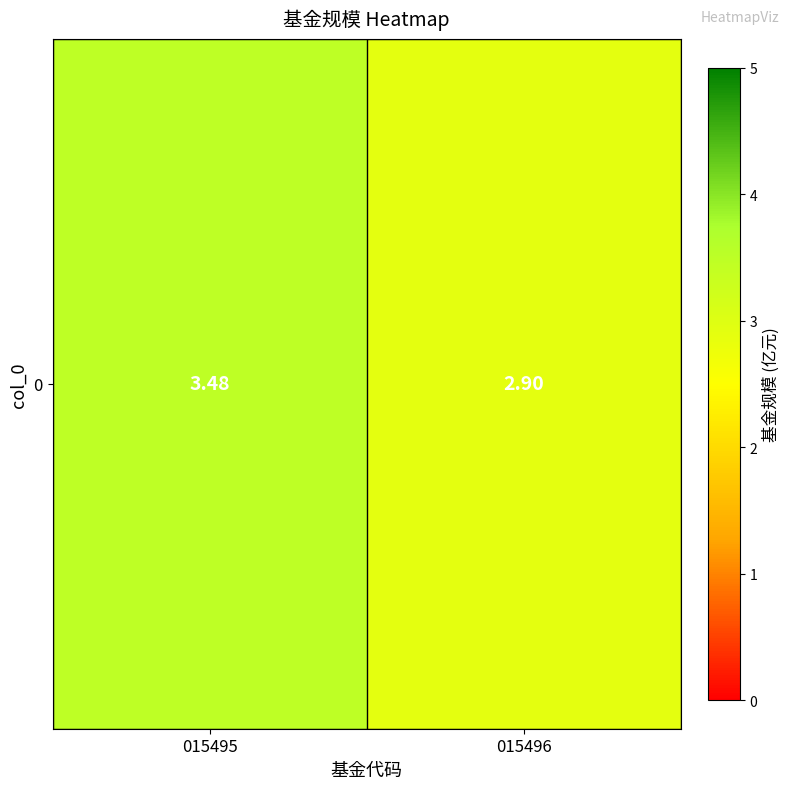

What is the sum of all values?

6.4